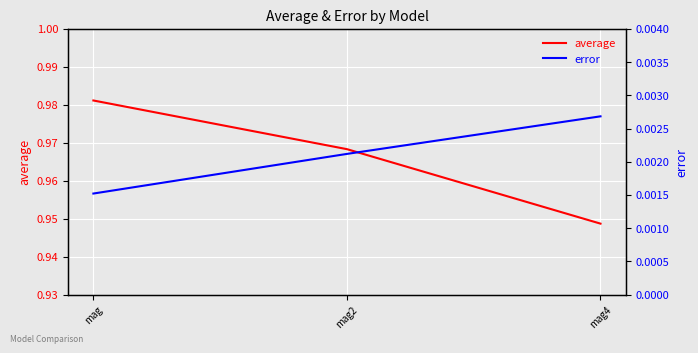

Which category has the lowest value across all series?

mag